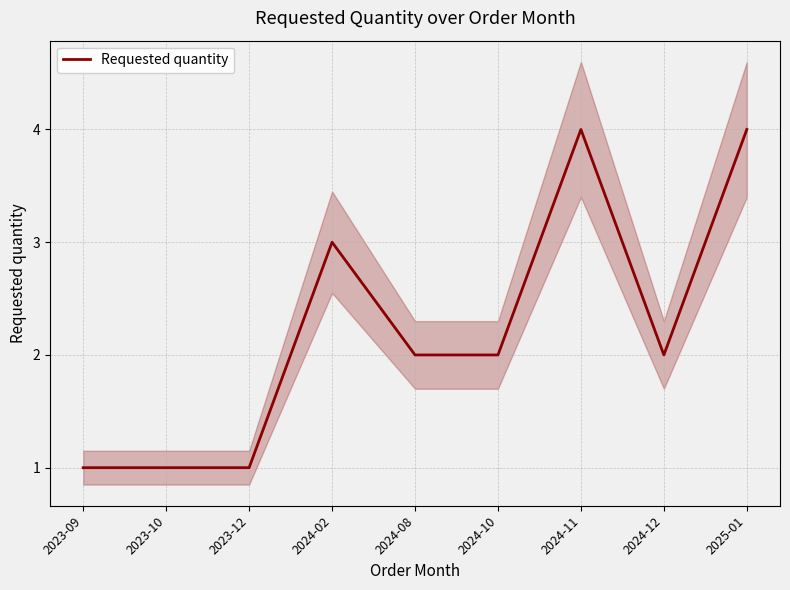

At which label is the value closest to 2?

2024-08